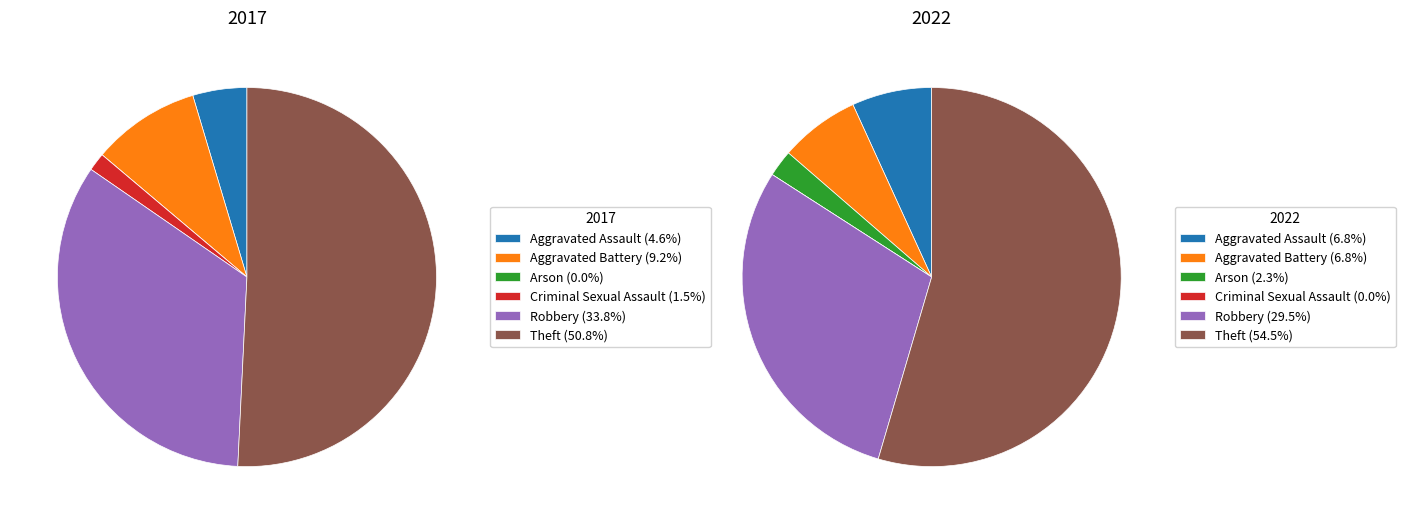

What percentage is the Aggravated Battery slice, to the nearest percent?

9%